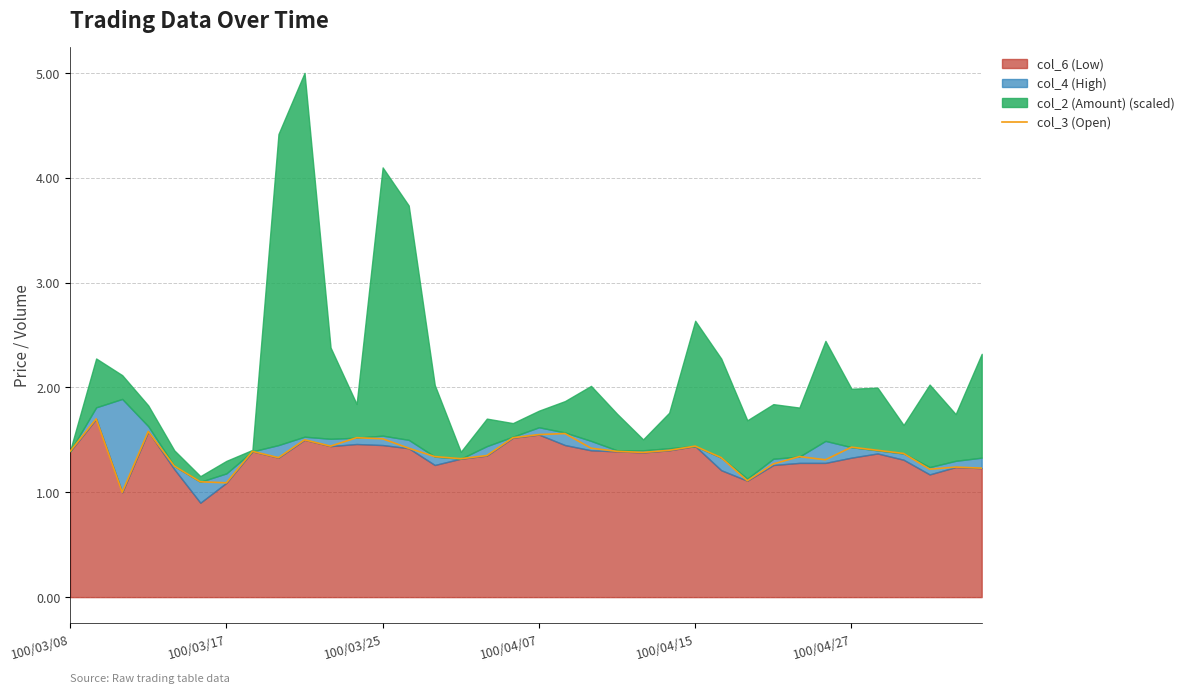

What is the lowest value of the col_3 (Open) series?

1.0